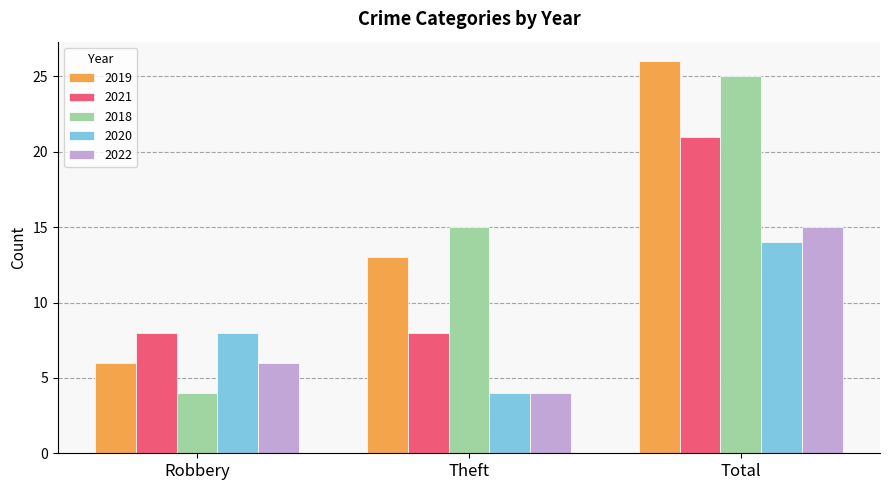

How many values in the 2018 series are below 15?

1